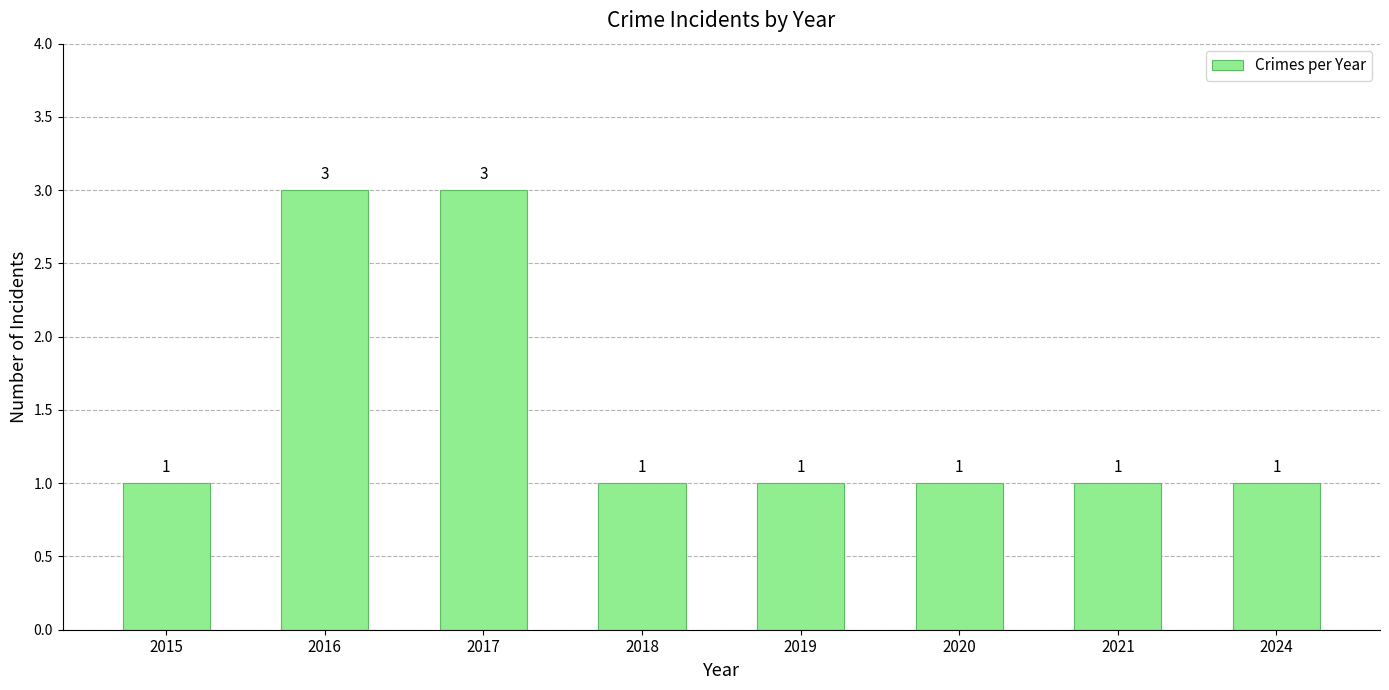

Reading right to left, list all the values displayed in this chart.

1	1	1	1	1	3	3	1